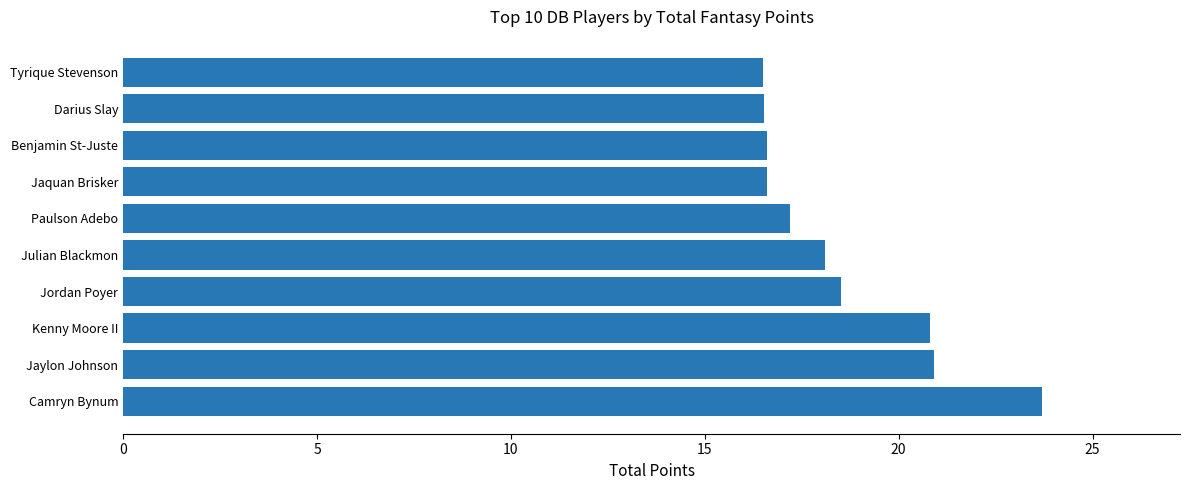

What value does the data have at Darius Slay?

16.5